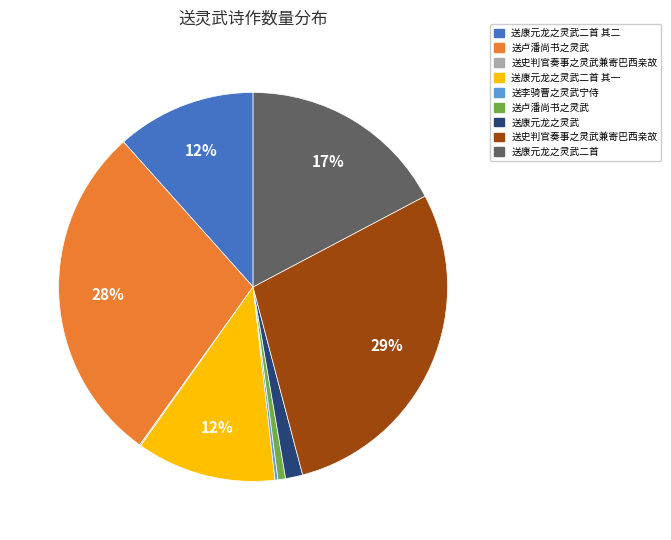

To the nearest percent, what is the difference between the largest and smallest slice percentages?

29%